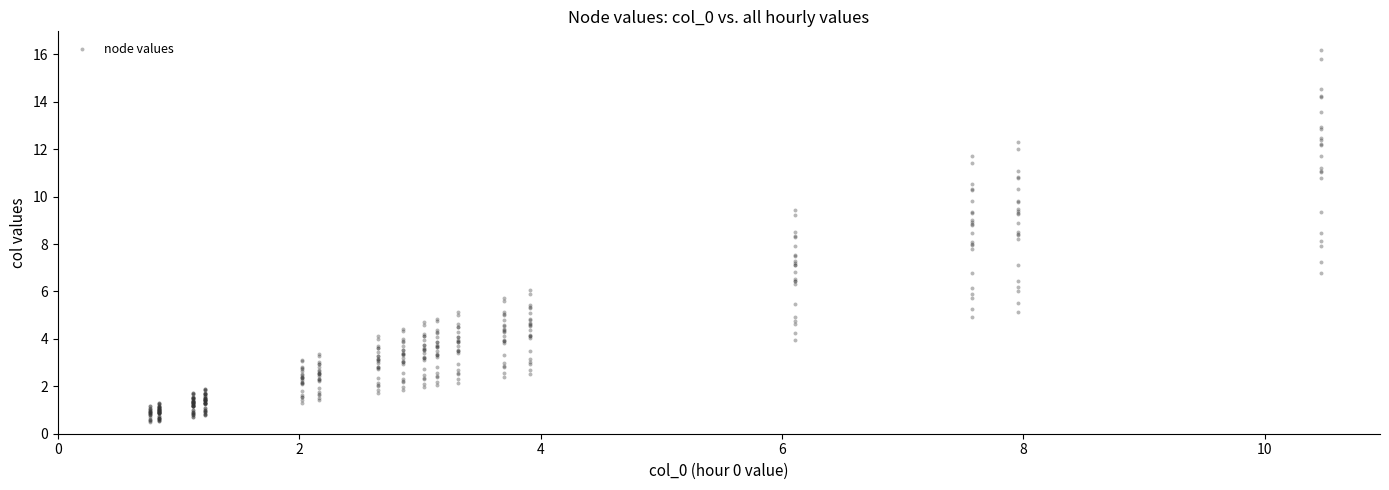

What is the range of X values (max minus min)?

9.7